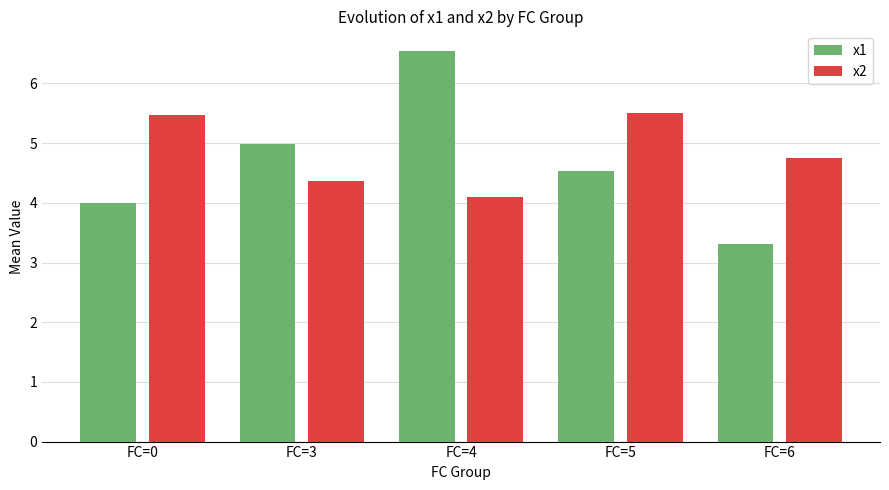

Which category has the highest value across all series?

FC=4